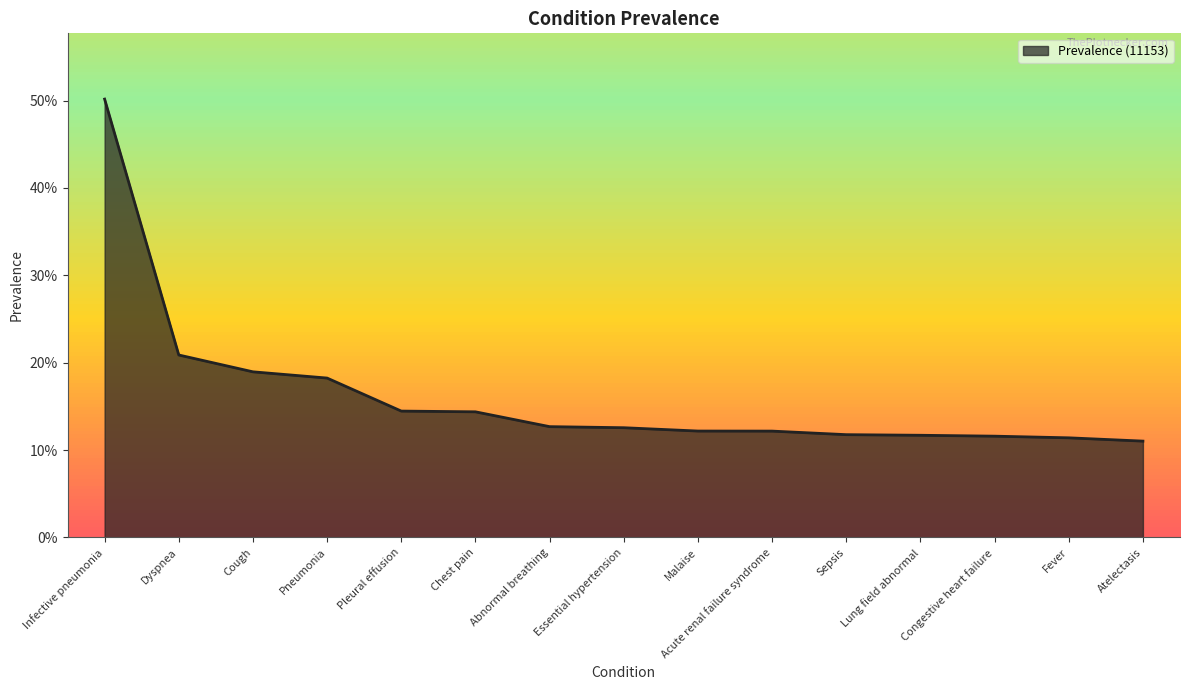

List the labels in order of value, largest first.

Infective pneumonia, Dyspnea, Cough, Pneumonia, Pleural effusion, Chest pain, Abnormal breathing, Essential hypertension, Malaise, Acute renal failure syndrome, Sepsis, Lung field abnormal, Congestive heart failure, Fever, Atelectasis